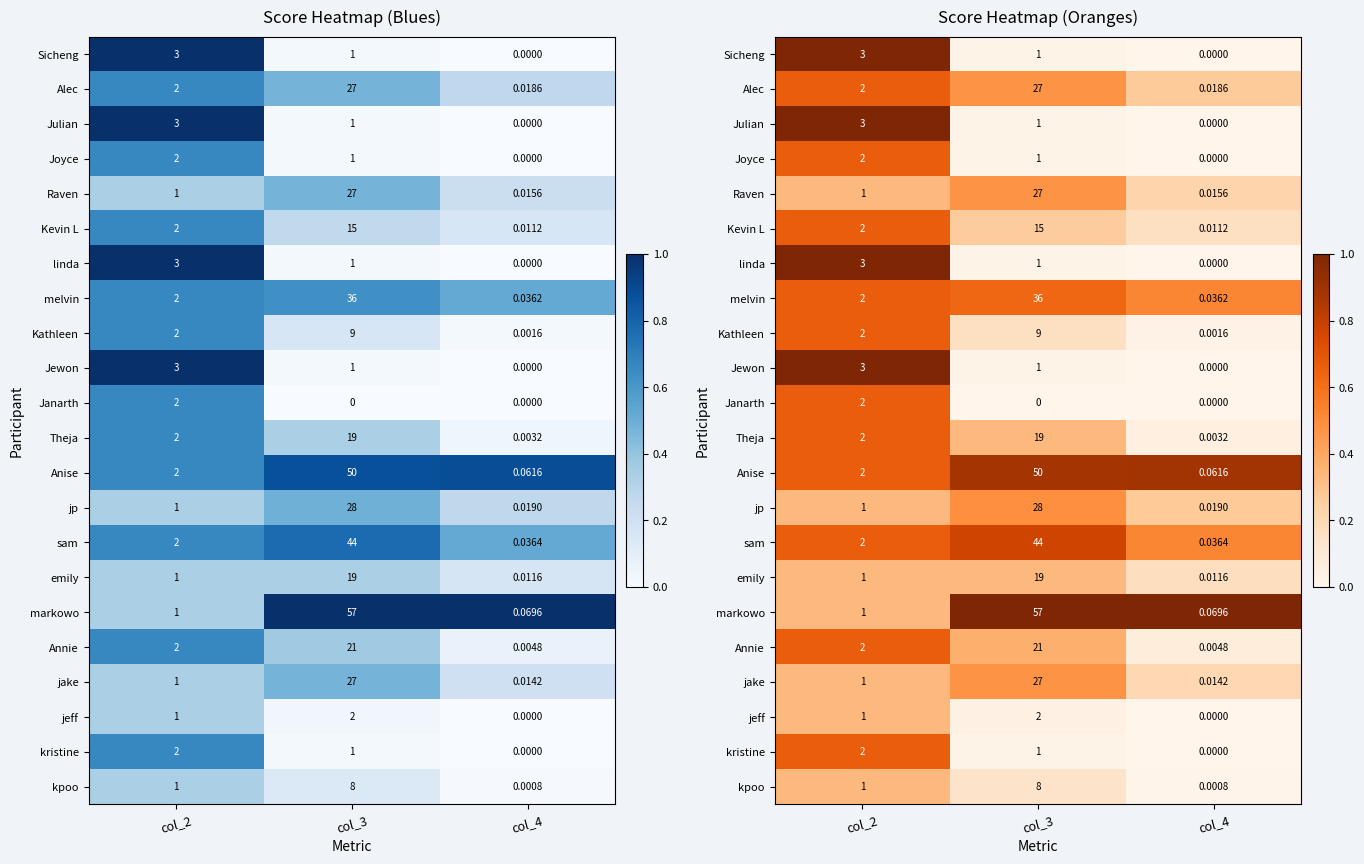

Rank the categories by Kevin L value from lowest to highest.

col_4, col_3, col_2